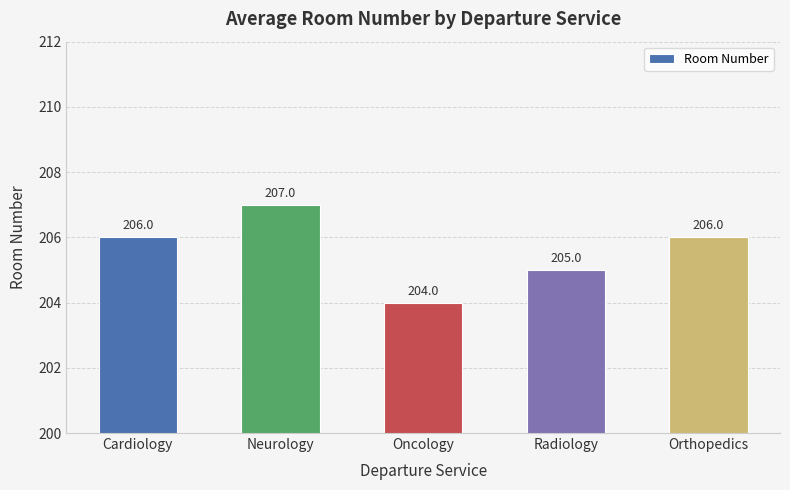

How many data points are less than 206?

2